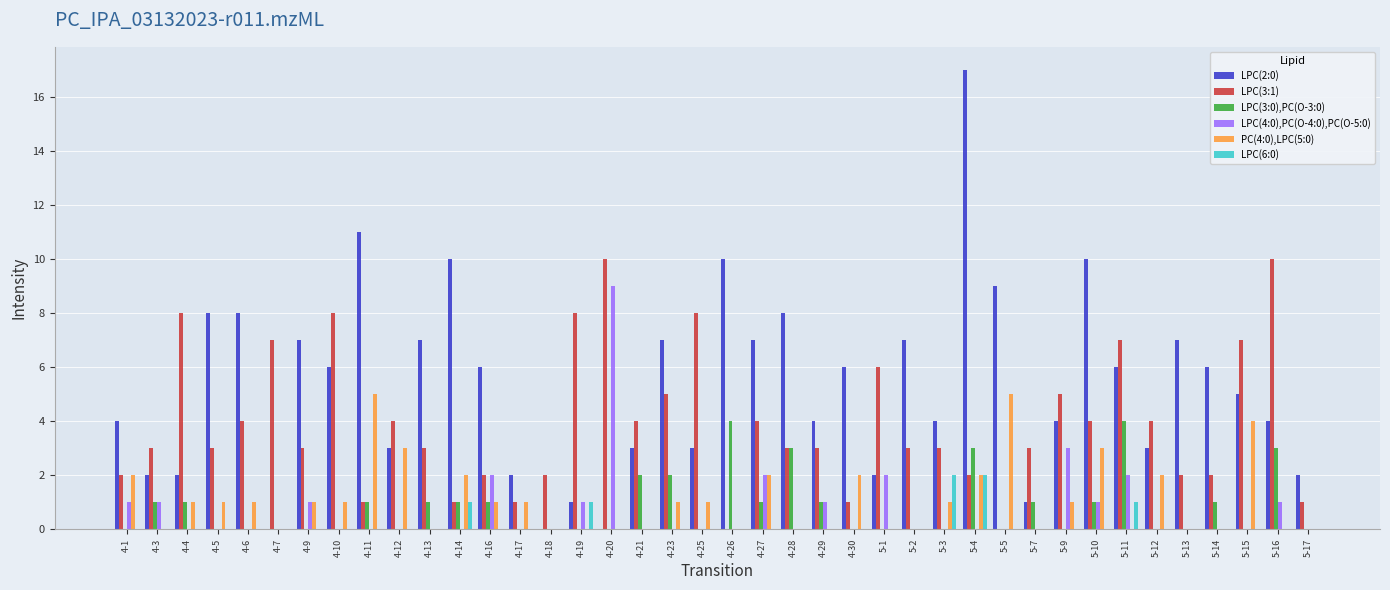

How many categories are shown in the chart?

40